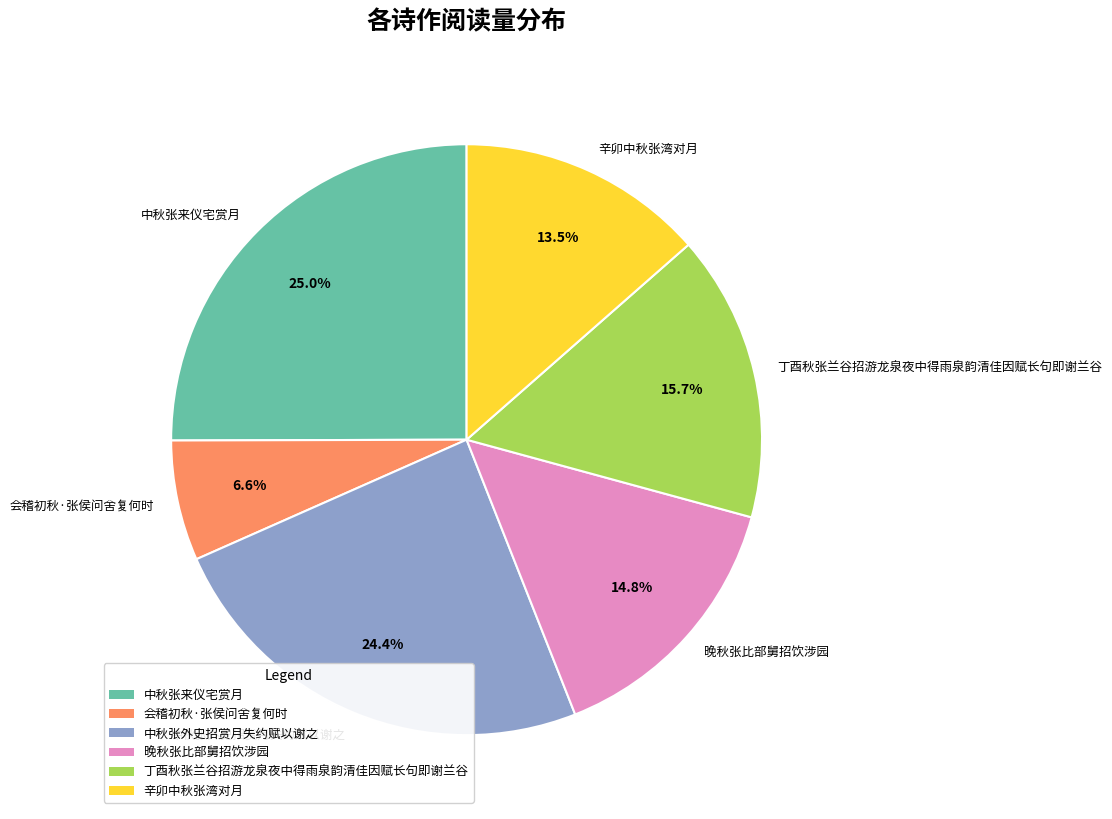

Rank the categories by value from highest to lowest.

中秋张来仪宅赏月, 中秋张外史招赏月失约赋以谢之, 丁酉秋张兰谷招游龙泉夜中得雨泉韵清佳因赋长句即谢兰谷, 晚秋张比部舅招饮涉园, 辛卯中秋张湾对月, 会稽初秋·张侯问舍复何时